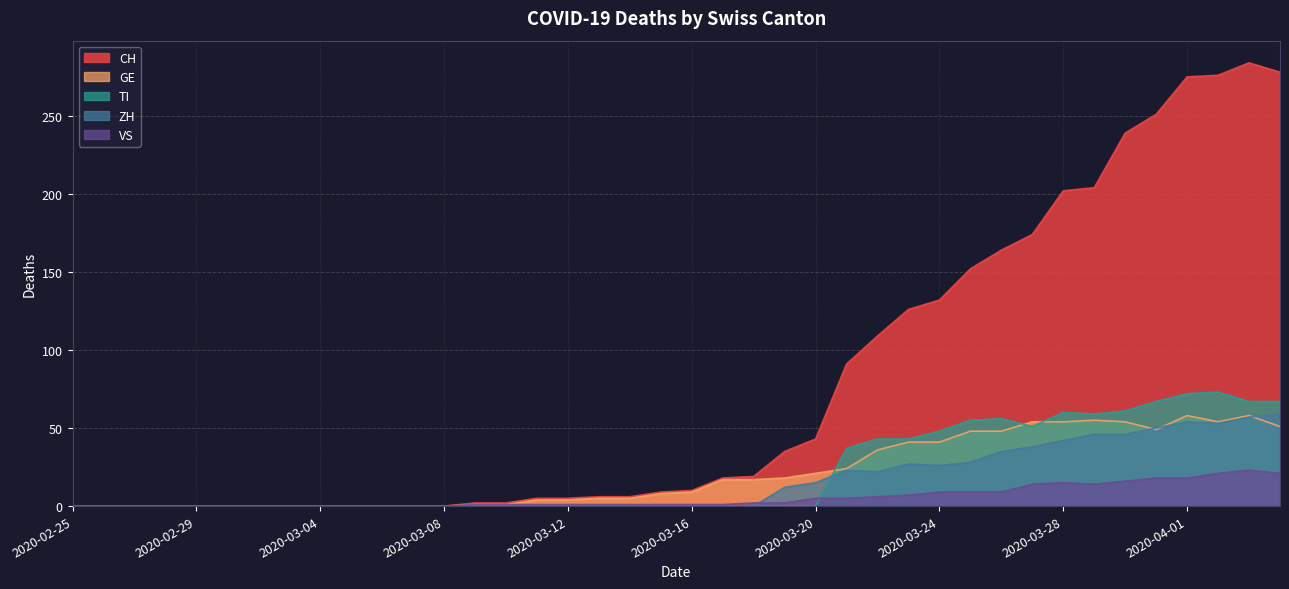

At which category does VS reach its first local valley?

2020-03-29